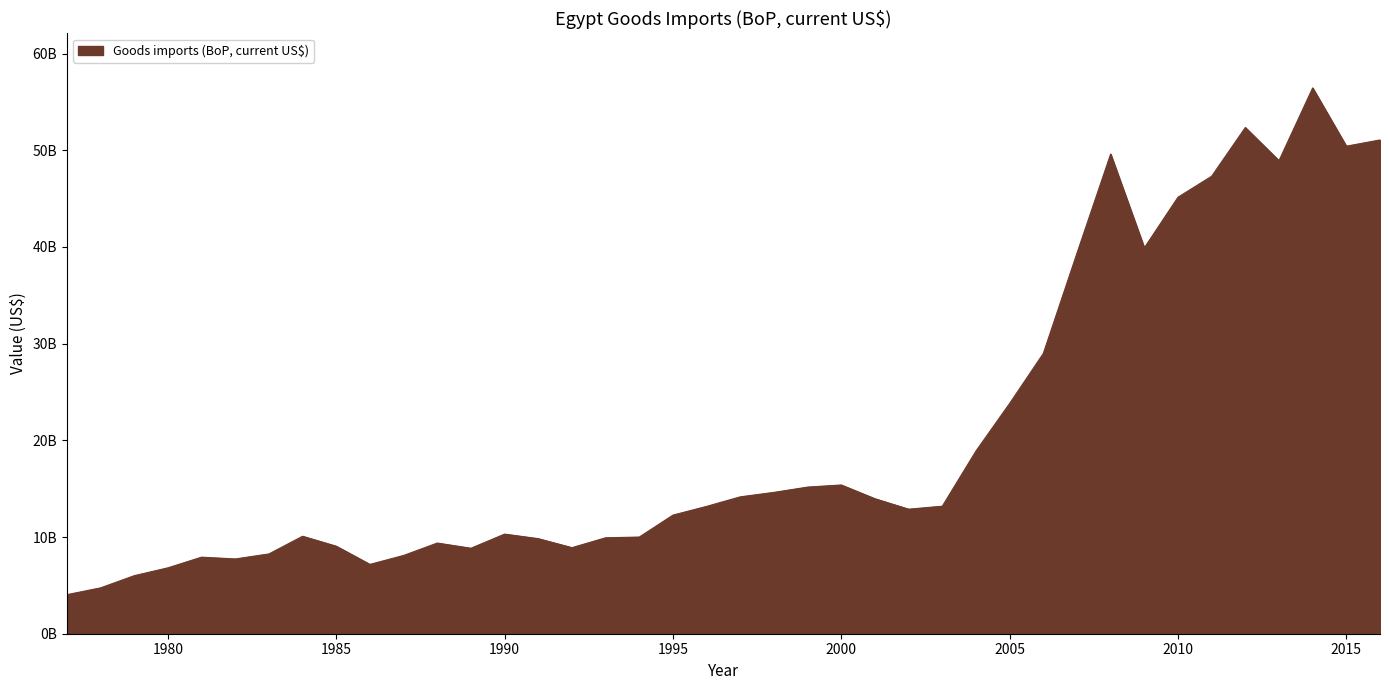

Reading left to right, extract all data points from this chart.

4038282168.7	4742592107.8	6002285722.9	6813857152.6	7917857154.2	7732714296.8	8250857154.6	10080428577.4	9050428571.4	7170000000.0	8094857142.9	9377857142.9	8840545454.5	10302500000.0	9831000000.0	8901000000.0	9923000000.0	9997000000.0	12267000000.0	13169000000.0	14156800000.0	14617000000.0	15164800000.0	15382000000.0	13959600000.0	12879425000.0	13188562500.0	18895275000.0	23818200000.0	28983500000.0	39354300000.0	49607900000.0	39906900000.0	45144500000.0	47311500000.0	52350400000.0	48918100000.0	56446400000.0	50419900000.0	51066100000.0